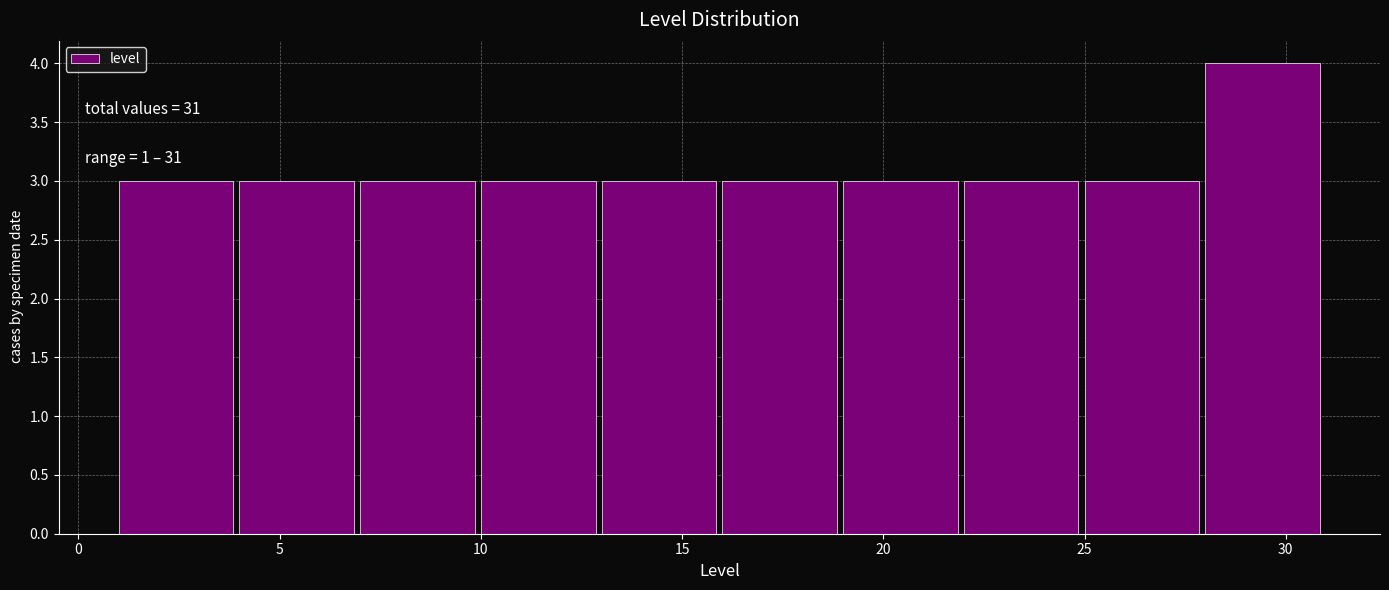

Which range on the x-axis has the tallest bar?

28 to 31